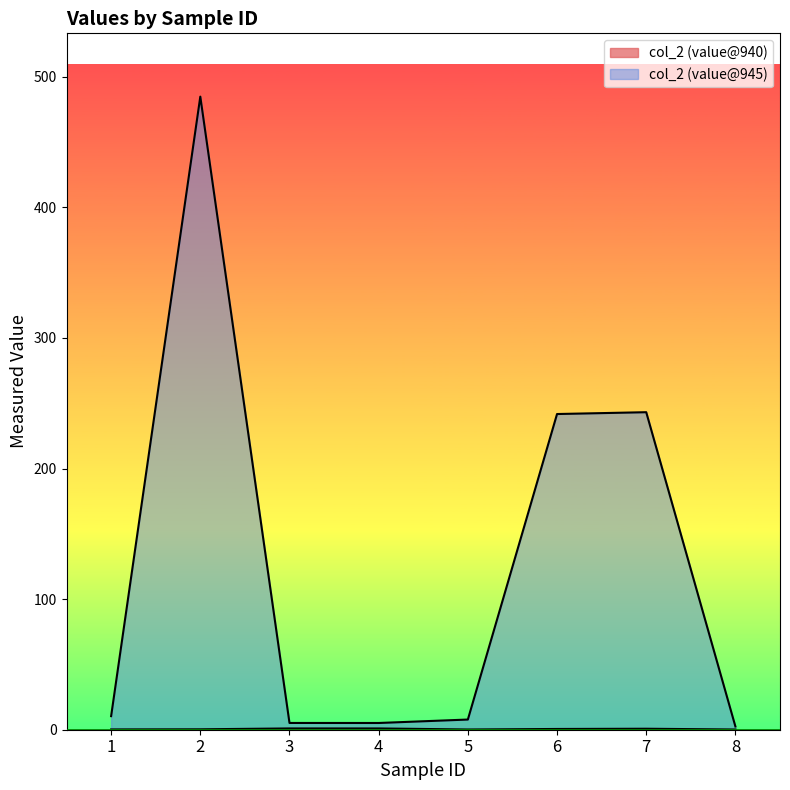

At which category does col_2 (value@940) reach its first local peak?

3